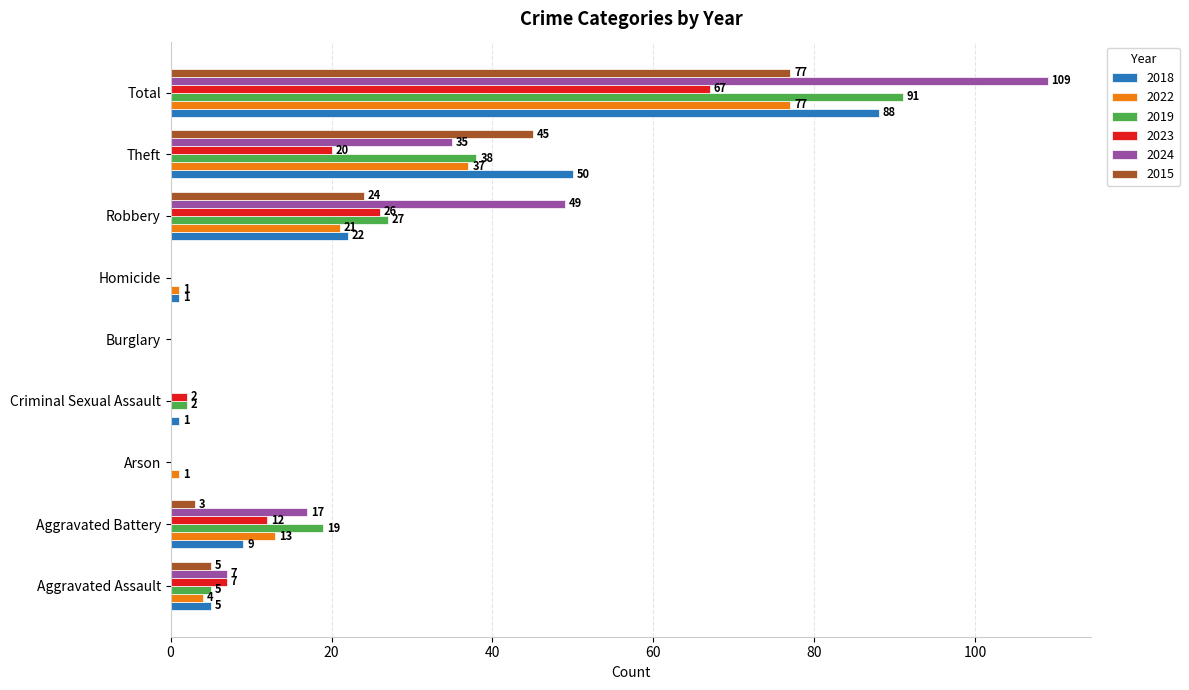

What is the sum of all 2022 values?

154